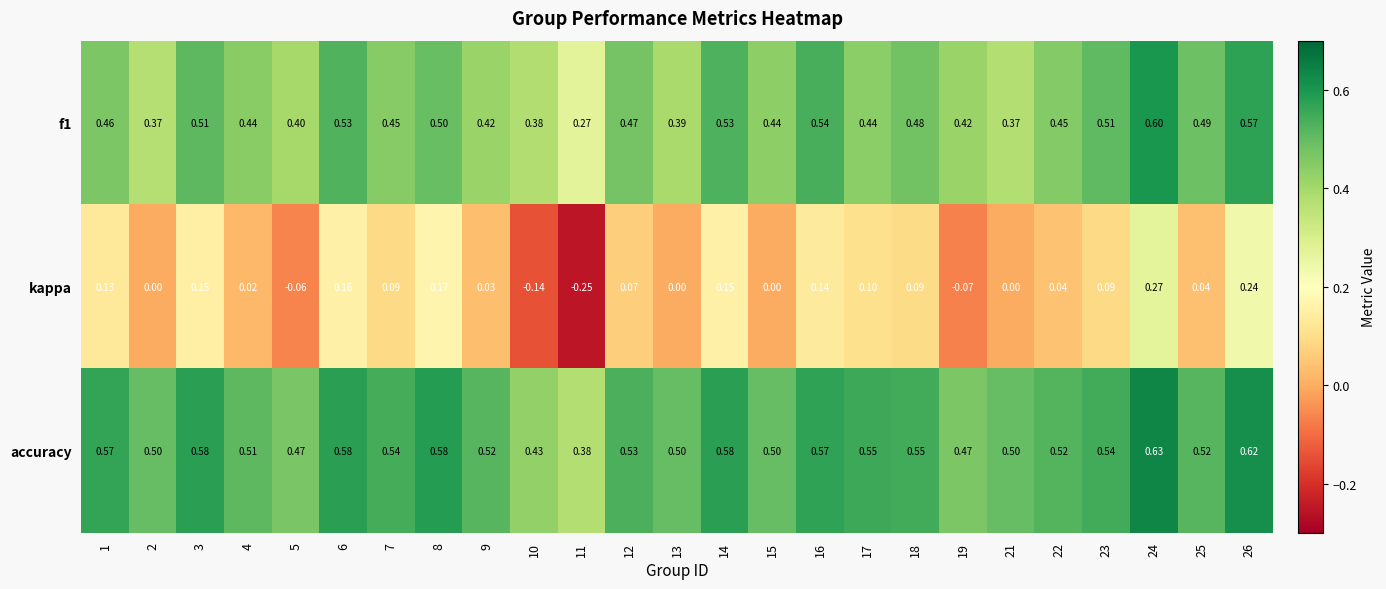

Which series has the largest total across all categories?

accuracy